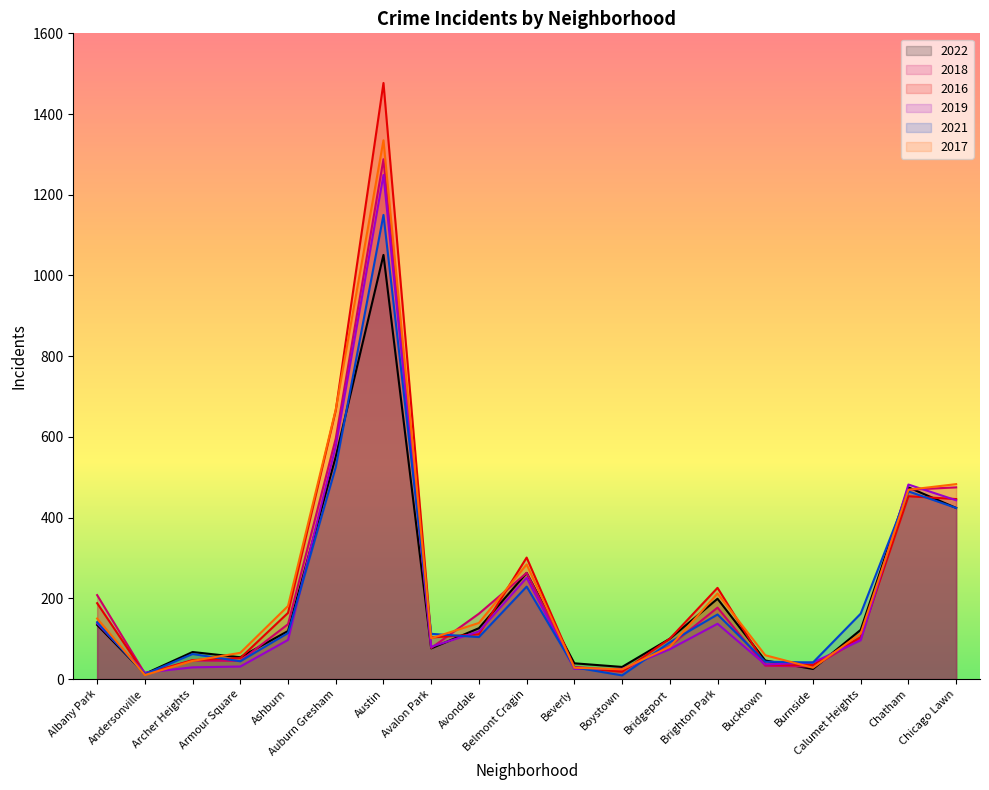

Between which two adjacent categories do 2022 and 2016 first intersect?

Albany Park and Andersonville